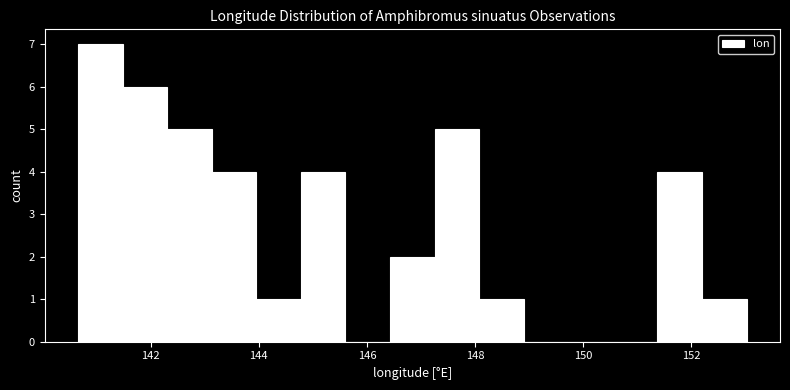

Reading left to right, transcribe this chart: for each bar, give the range it covers on the x-axis and its height. Neither the bar edges nor the heights are printed on the chart, so give them approximately, as read against the axes.

140.6 to 141.4: 7
141.4 to 142.4: 6
142.4 to 143.2: 5
143.2 to 144.0: 4
144.0 to 144.8: 1
144.8 to 145.6: 4
145.6 to 146.4: 0
146.4 to 147.2: 2
147.2 to 148.0: 5
148.0 to 149.0: 1
149.0 to 149.8: 0
149.8 to 150.6: 0
150.6 to 151.4: 0
151.4 to 152.2: 4
152.2 to 153.0: 1